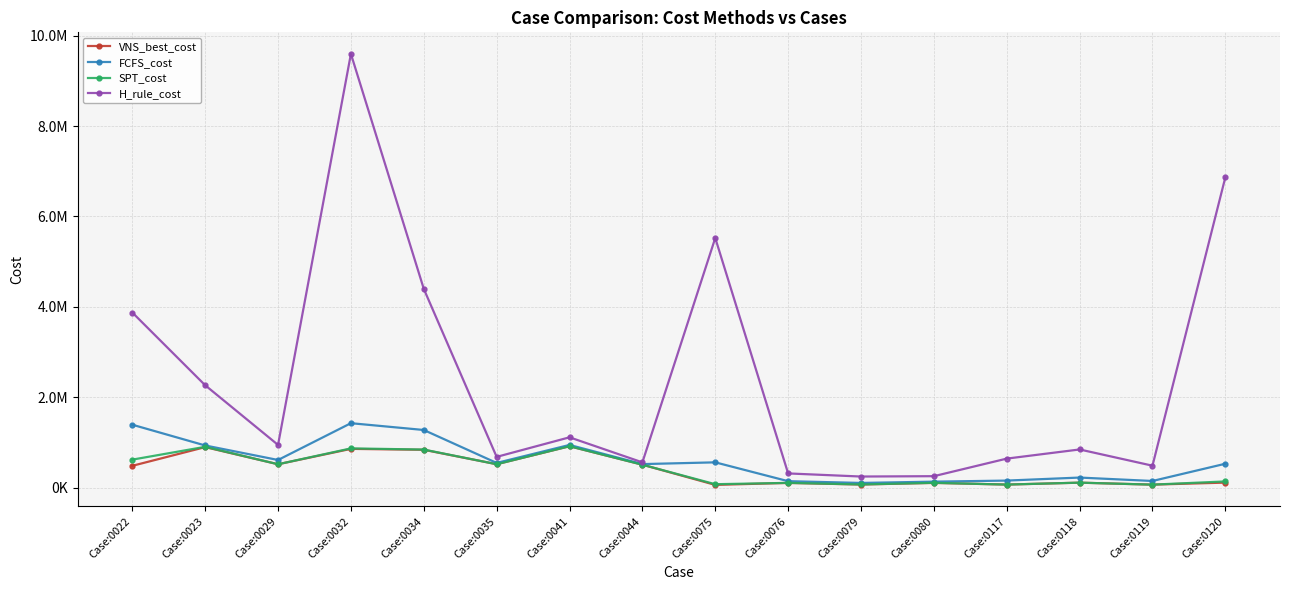

Is this an area chart (filled region under the line)?

No